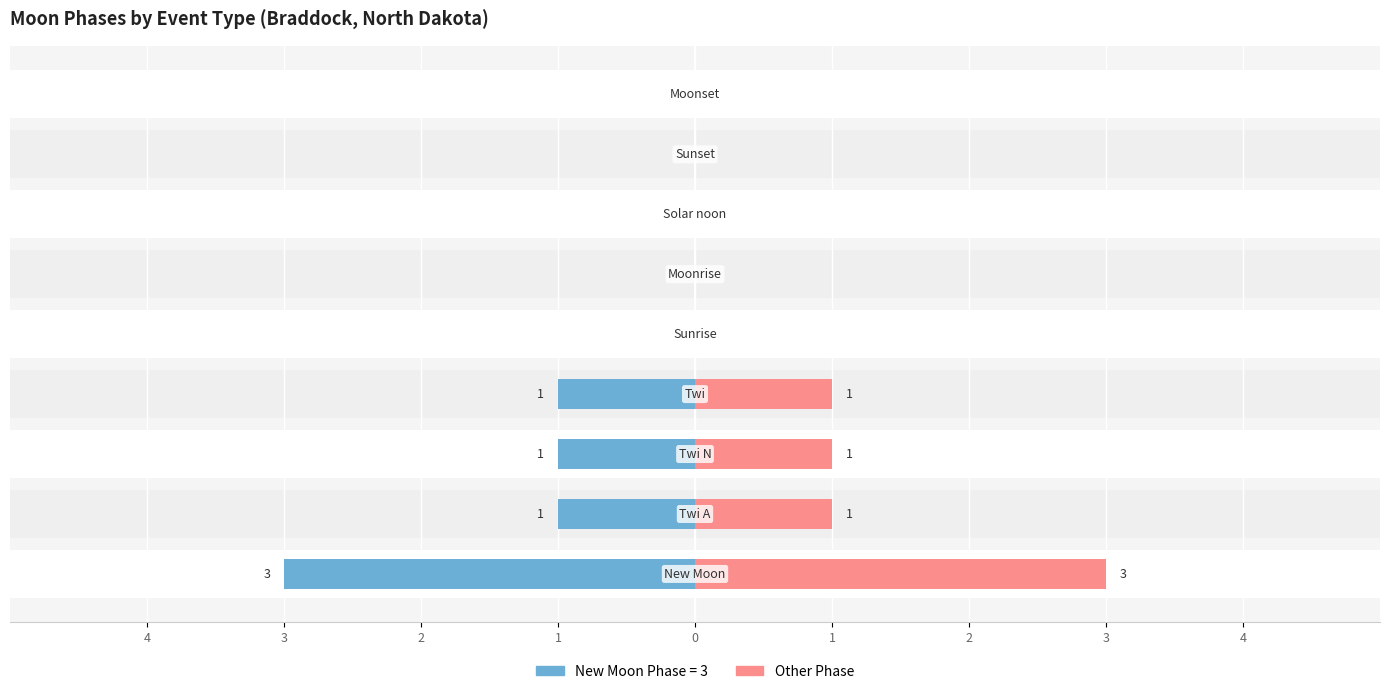

How many data points does each series have?

9